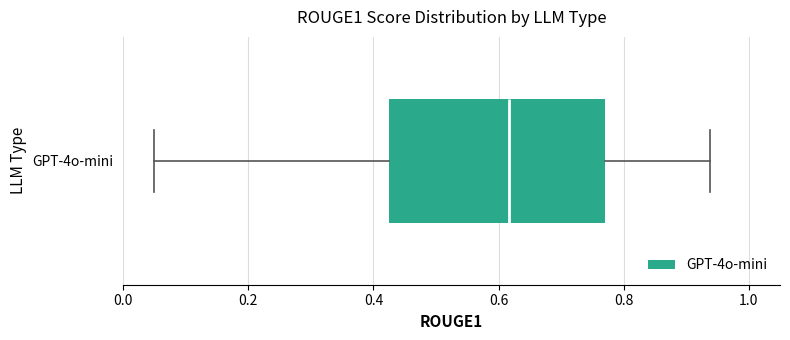

Where is the left edge of the box for GPT-4o-mini on the x-axis? The values are not printed on the chart, so give them approximately, as read against the axis.

0.42